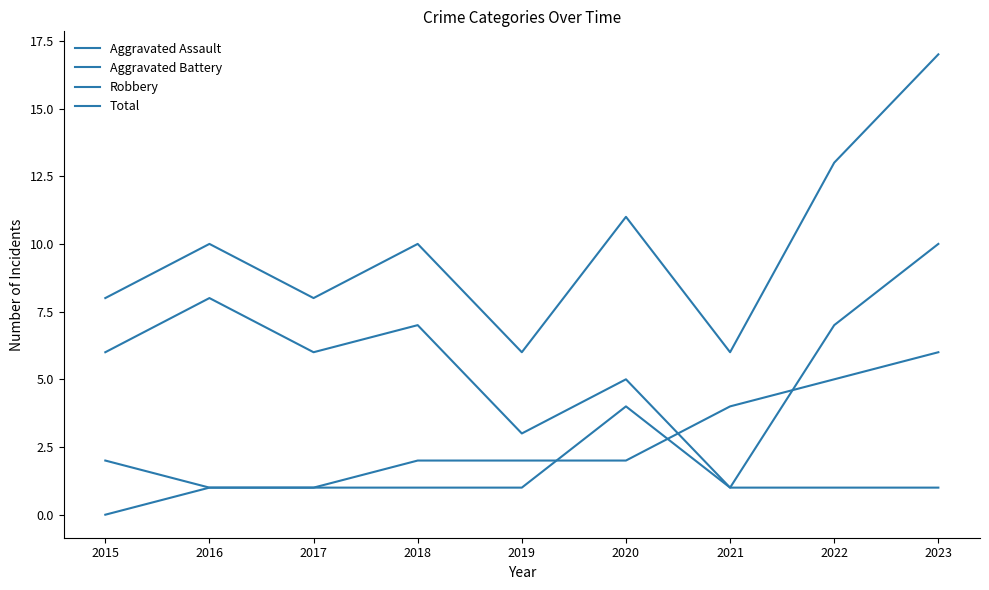

Is this an area chart (filled region under the line)?

No